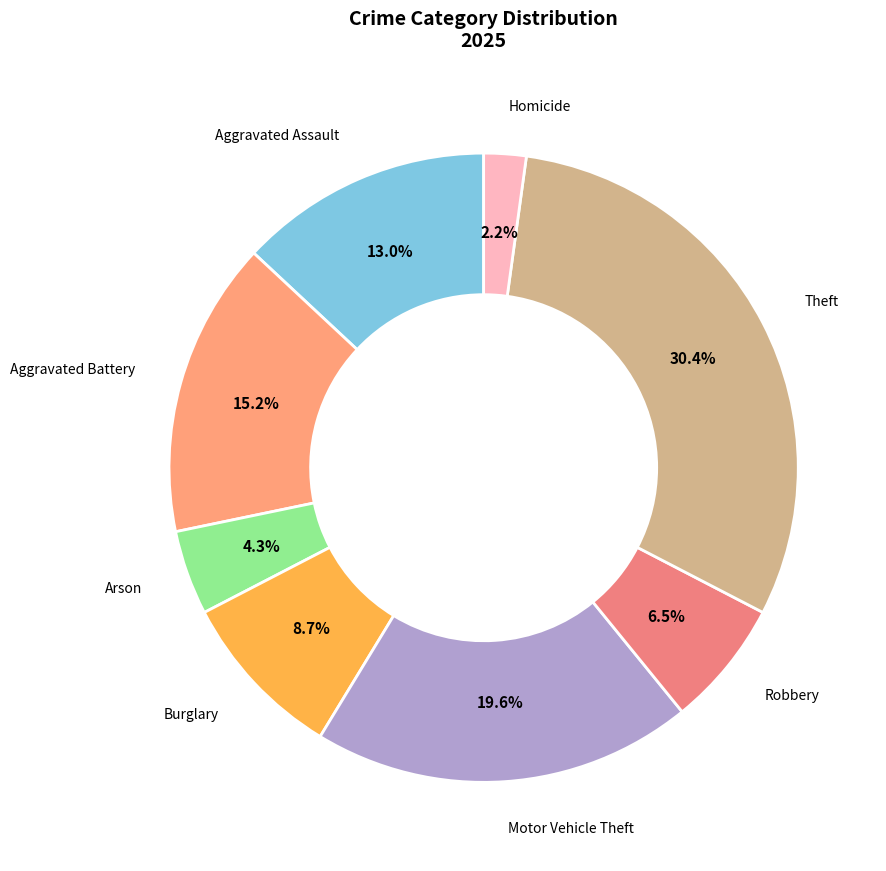

Combined, what portion of the pie is Arson and Homicide?

6.5%